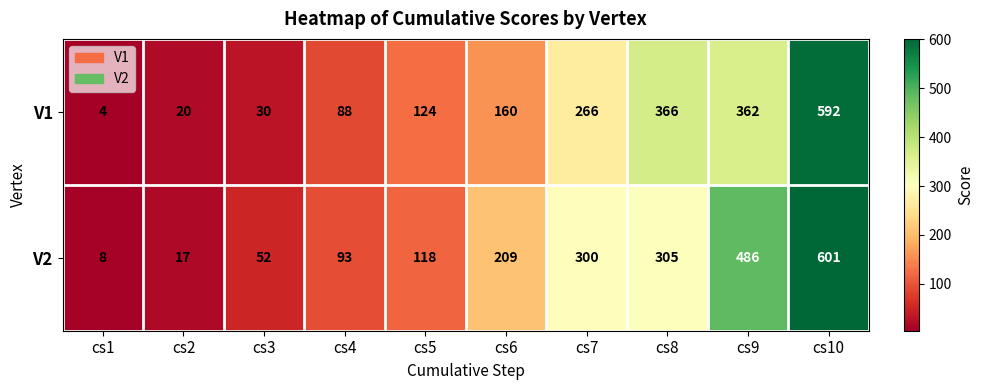

What is the sum of all V2 values?

2189